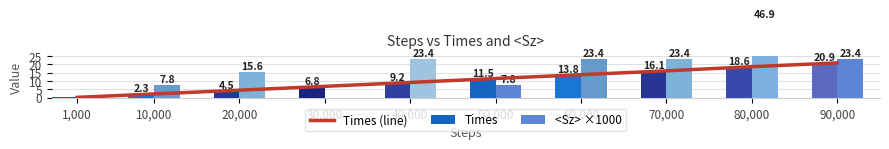

What is the label of the 2nd bar from the left?

10,000